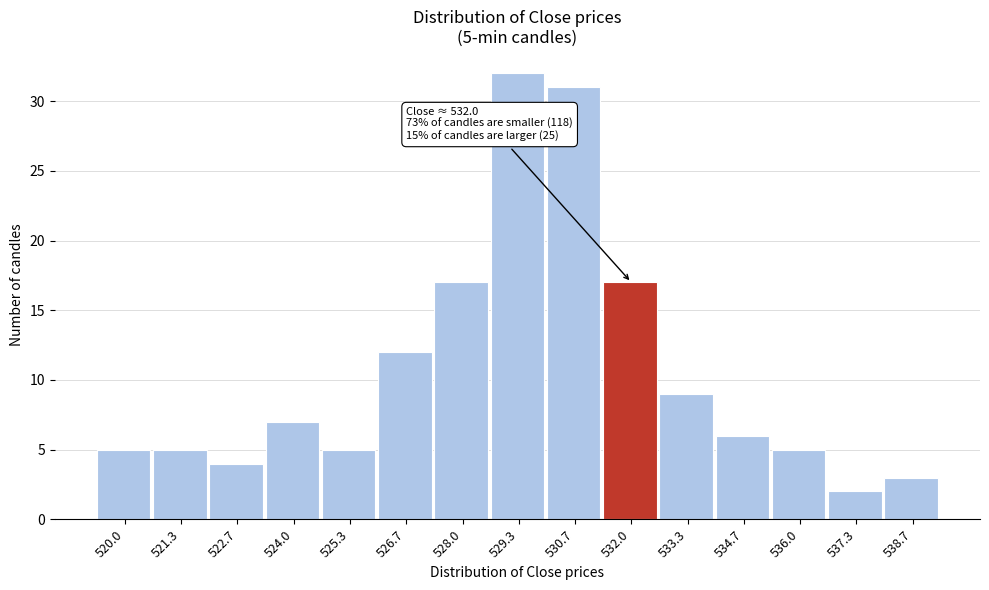

Reading left to right, list all the values displayed in this chart.

520.0=5	521.3=5	522.7=4	524.0=7	525.3=5	526.7=12	528.0=17	529.3=32	530.7=31	532.0=17	533.3=9	534.7=6	536.0=5	537.3=2	538.7=3